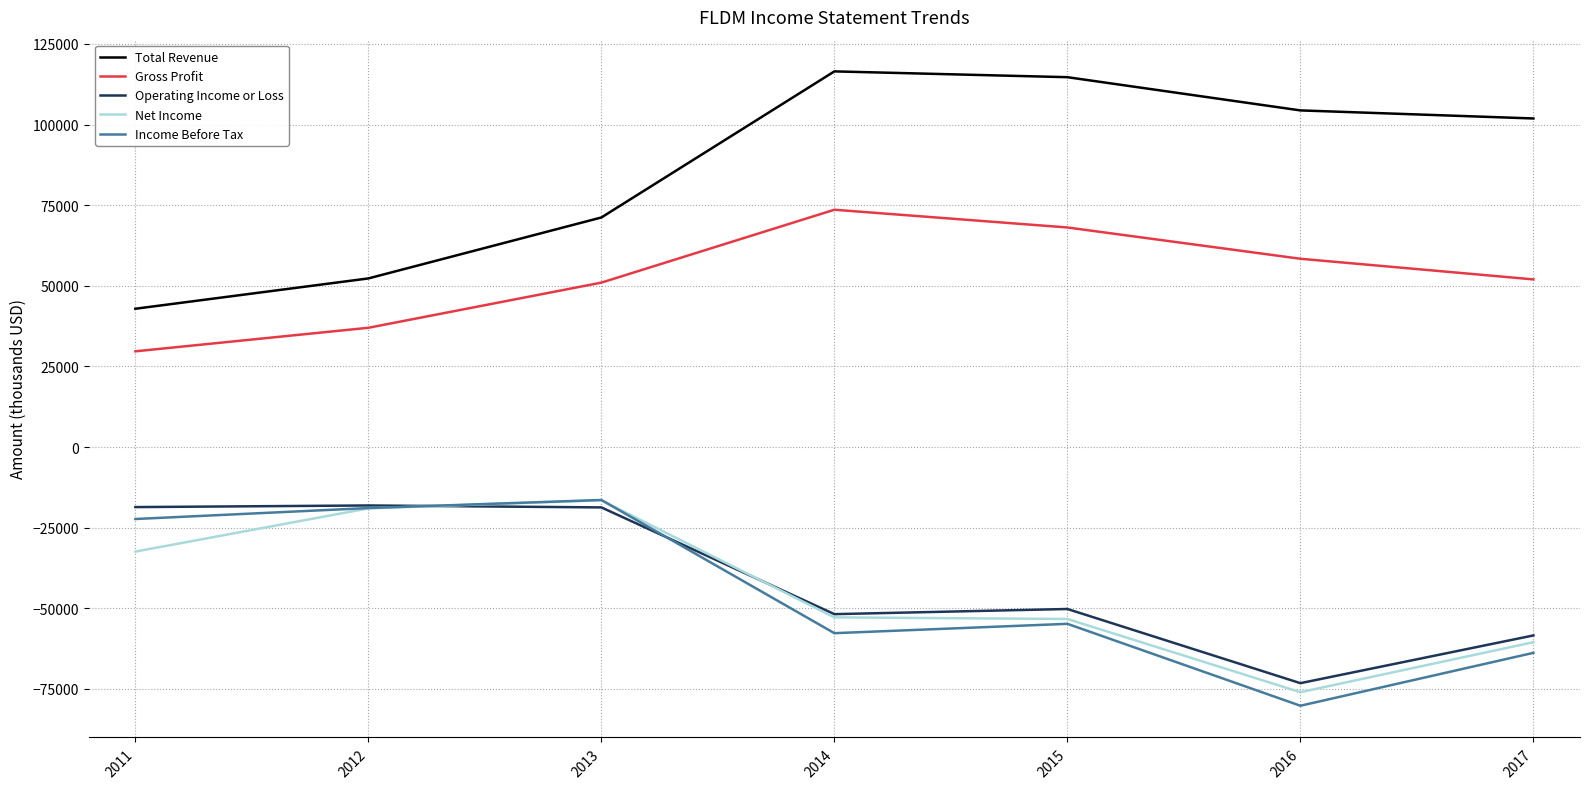

True or false: Gross Profit and Net Income cross at least once.

False